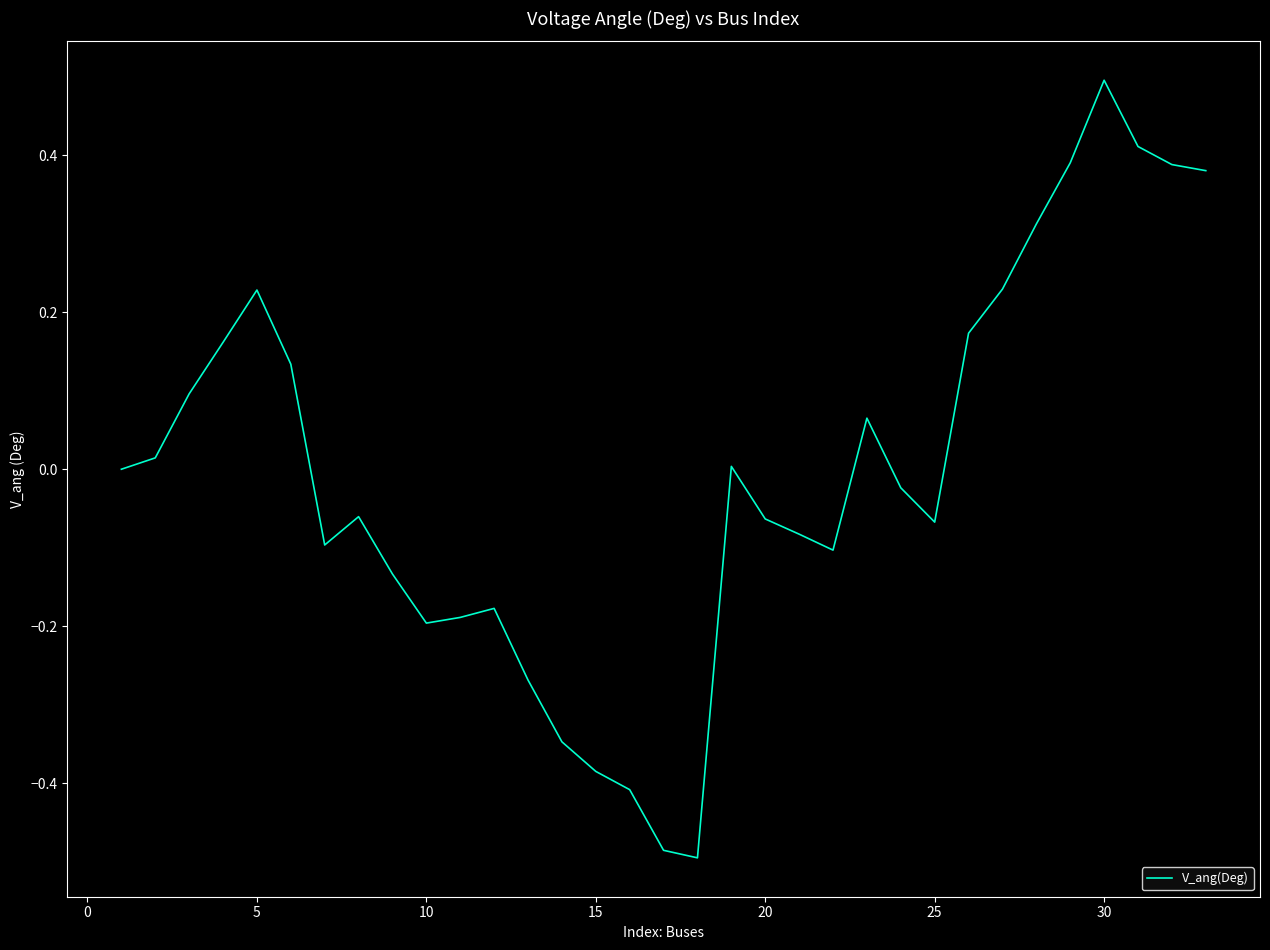

What is the greatest value displayed?

0.5